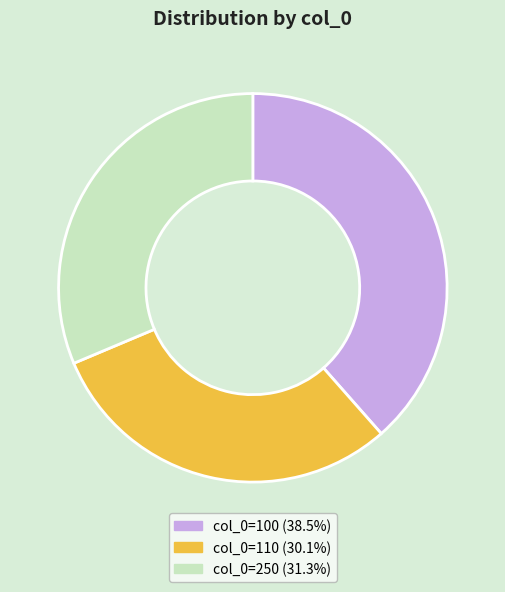

What is the ratio of the value at col_0=110 (30.1%) to the value at col_0=250 (31.3%)?

1.0